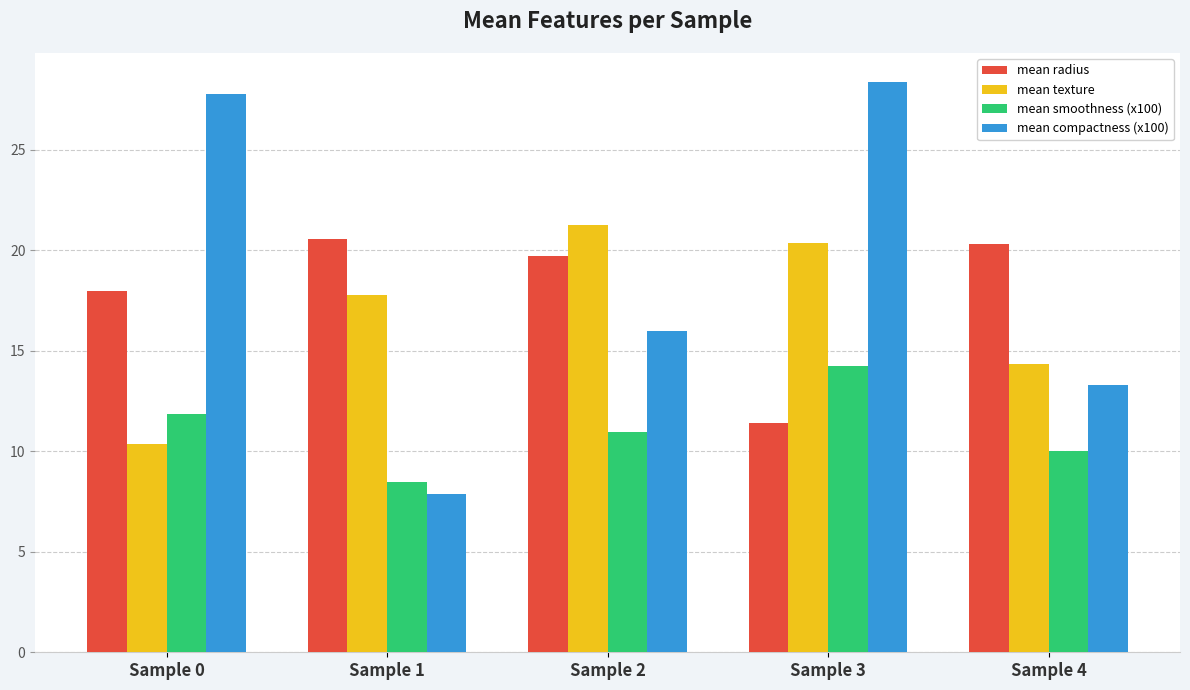

What is the difference between the maximum and minimum values in the mean smoothness (x100) series?

5.8